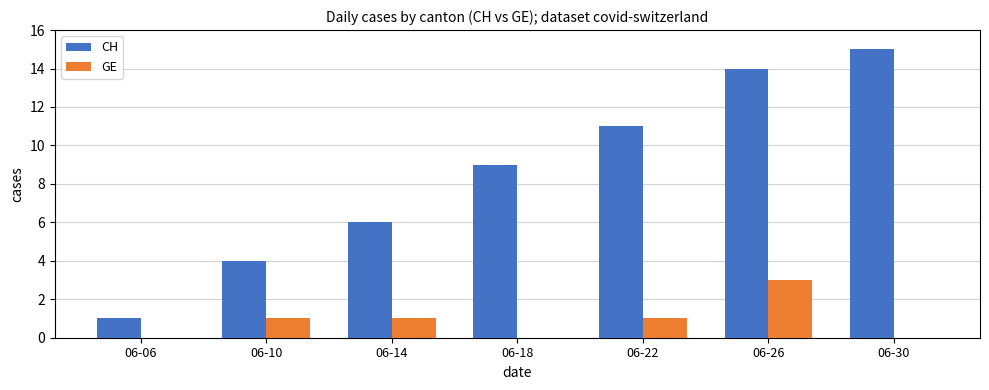

Between 06-10 and 06-22, which series saw the biggest shift?

CH